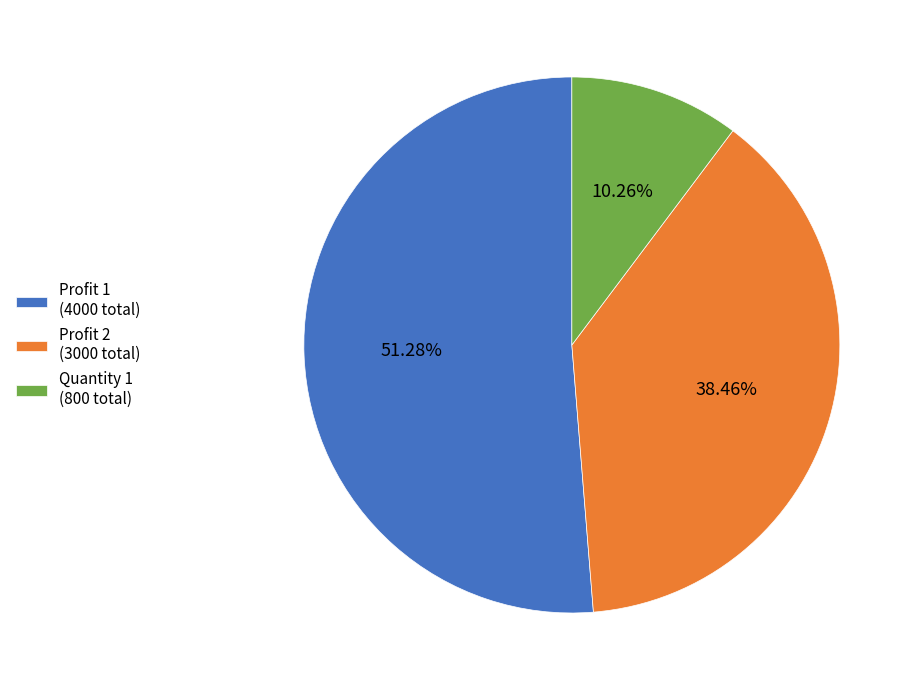

What percentage is the Profit 2 slice, to the nearest percent?

38%